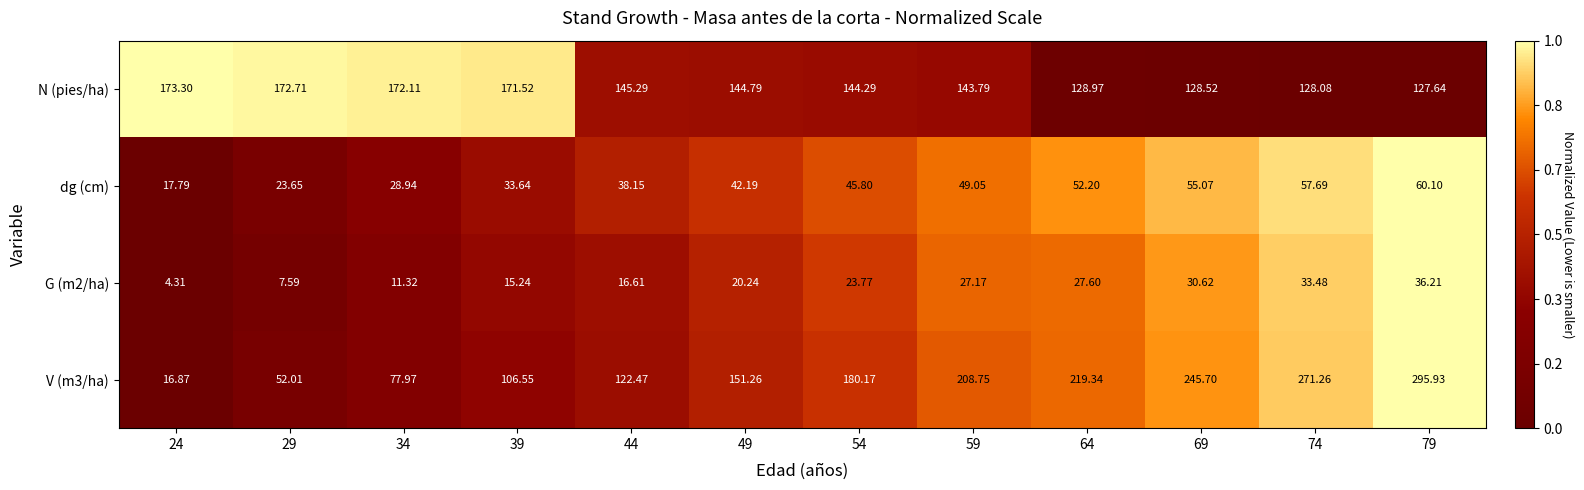

Is the value of G (m2/ha) at 59 greater than the value of dg (cm) at 34?

No